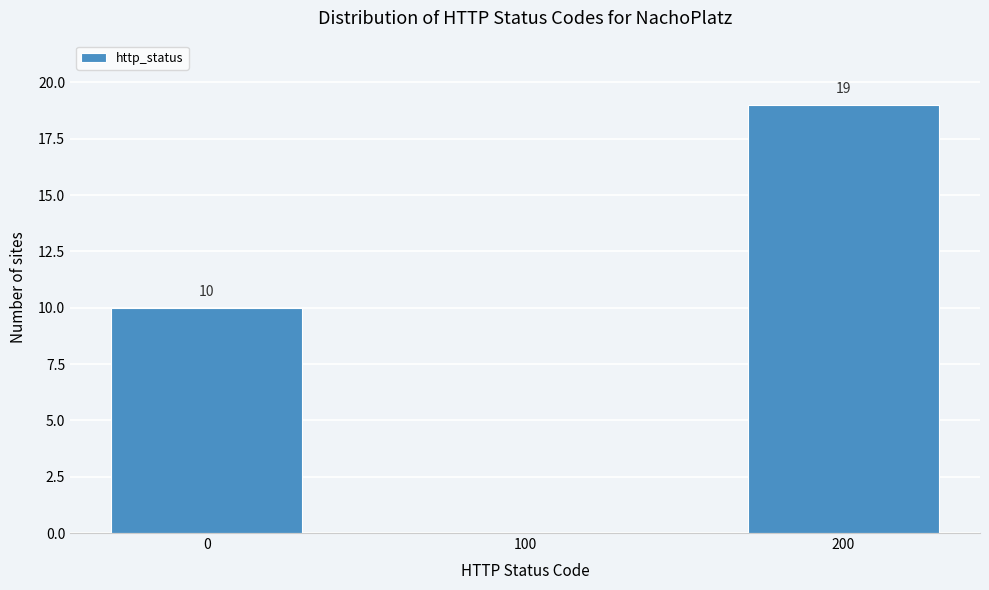

Reading left to right, what are all the values shown in this chart?

0=10	100=0	200=19